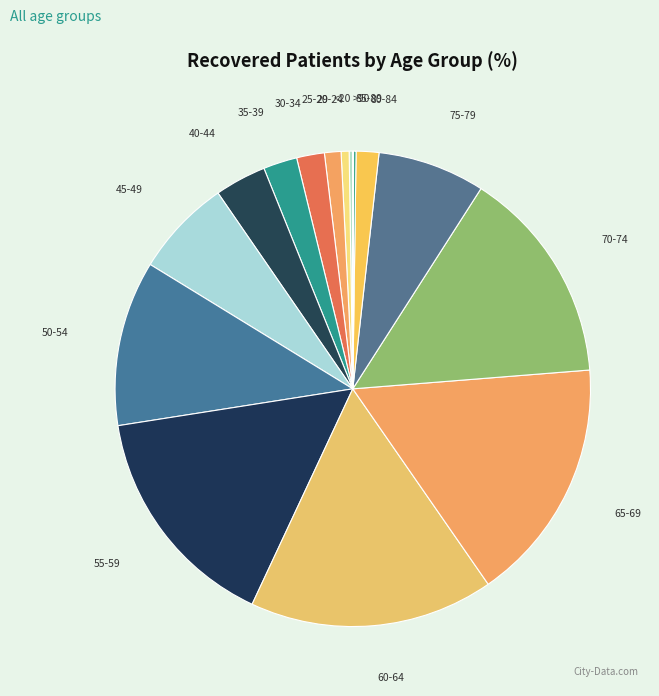

Is the sum of 75-79 and 30-34 greater than half?

No